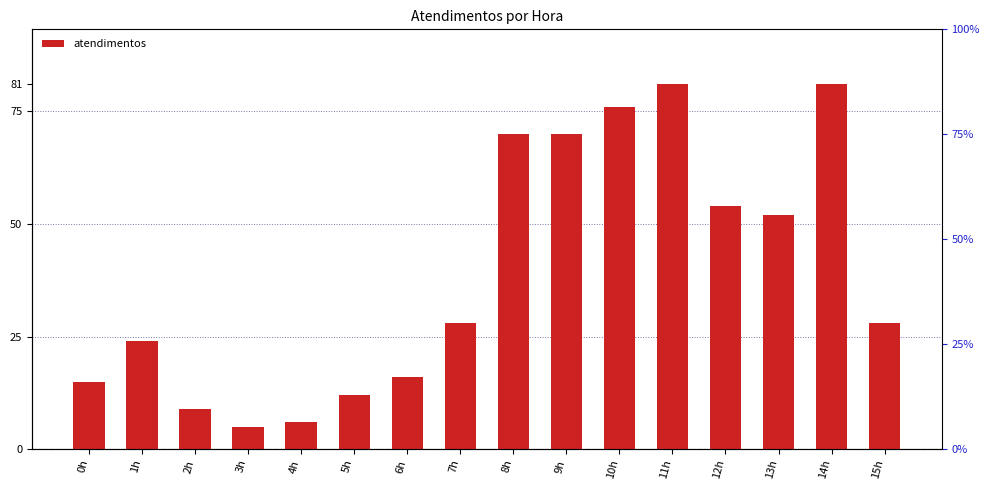

True or false: the data shows 8 at 0h.

False